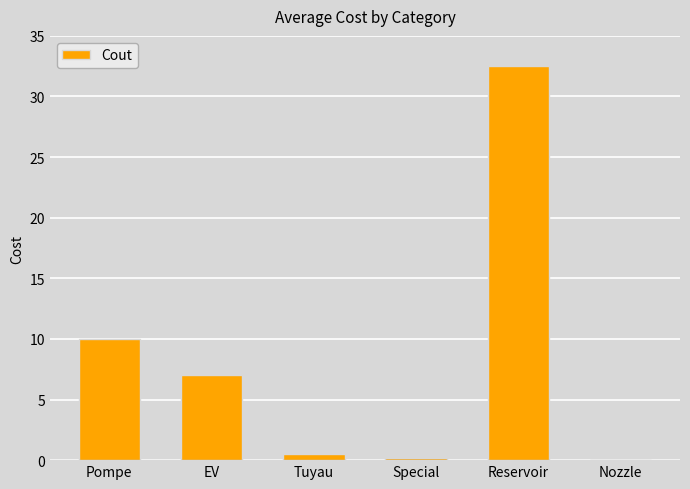

The value at Reservoir is 32.5. True or false?

True